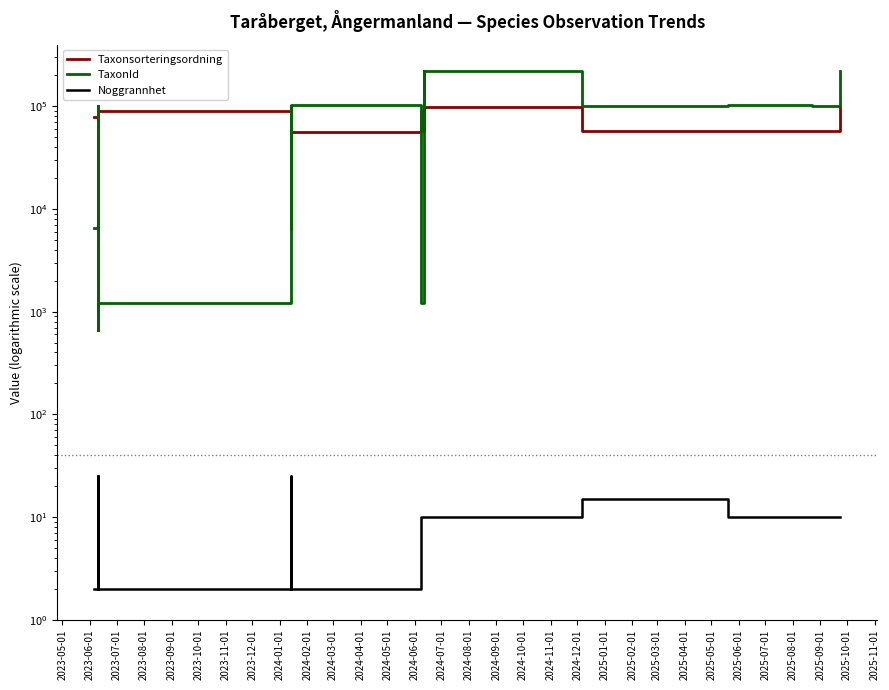

In TaxonId, how many points are lower than both neighbors (excluding endpoints)?

8